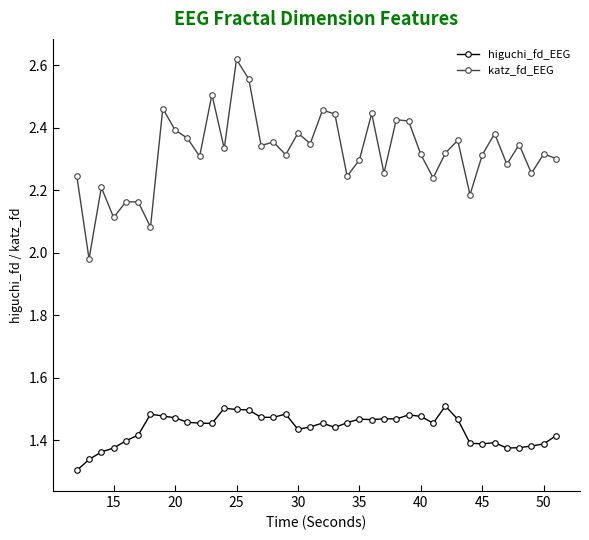

True or false: katz_fd_EEG and higuchi_fd_EEG cross at least once.

False